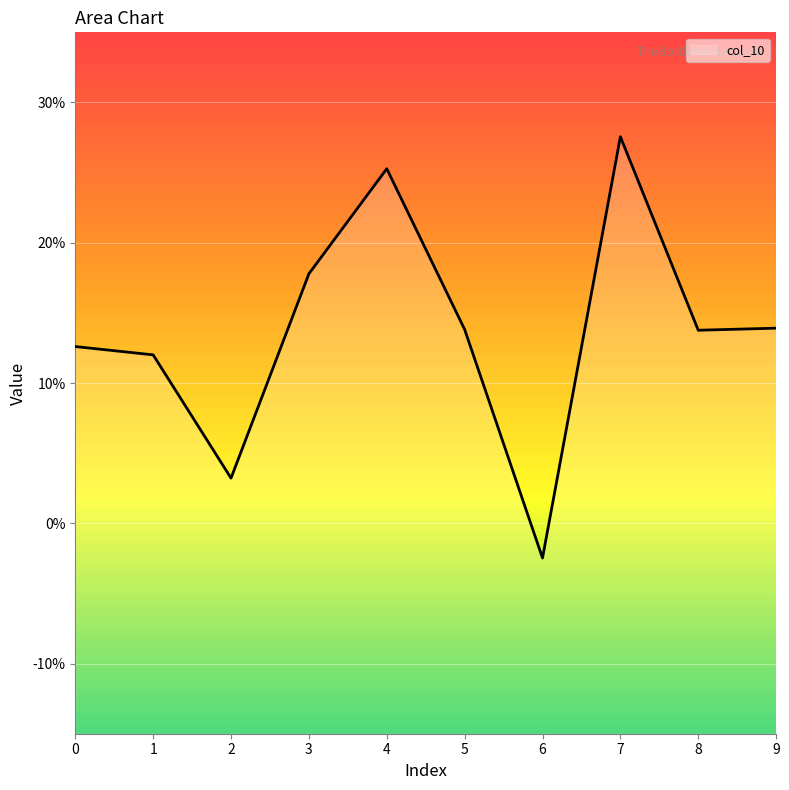

What is the difference between the values at 3 and 7?

0.1